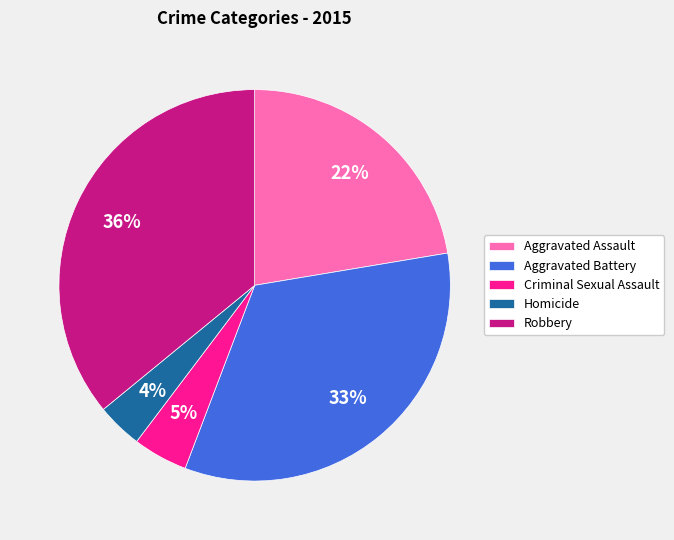

What is the smallest slice in the pie chart?

Homicide